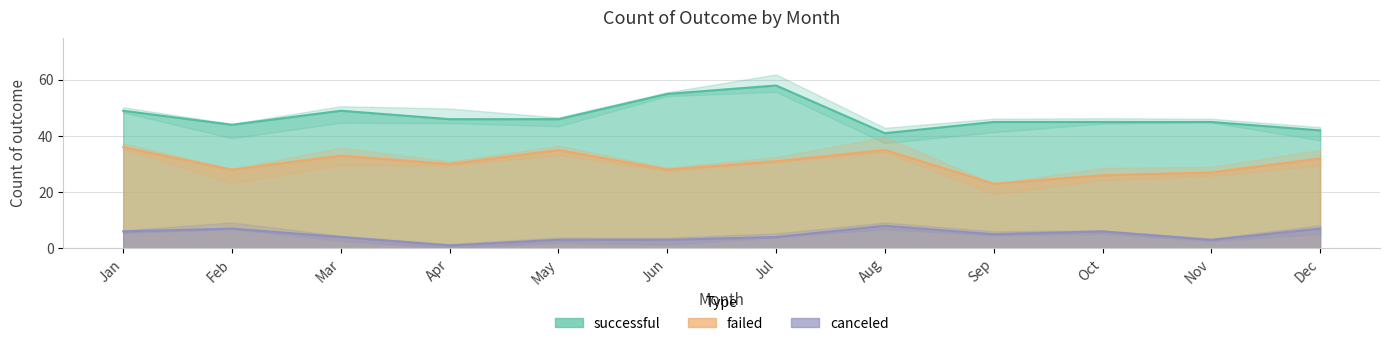

The successful series shows 76 at Jan. True or false?

False